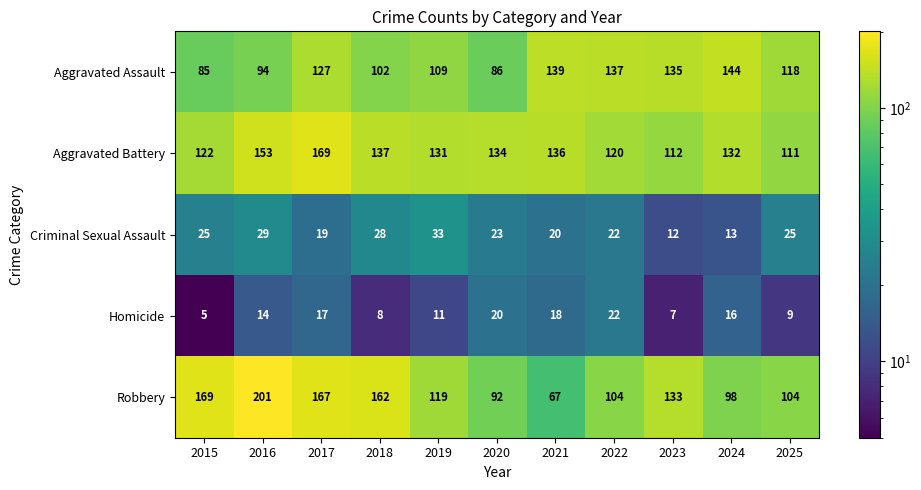

Count the number of categories in the chart.

11